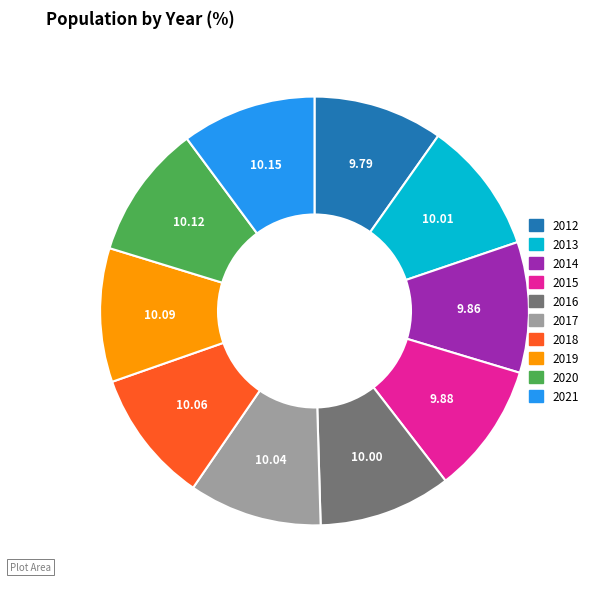

Is 2012 the majority of the pie?

No